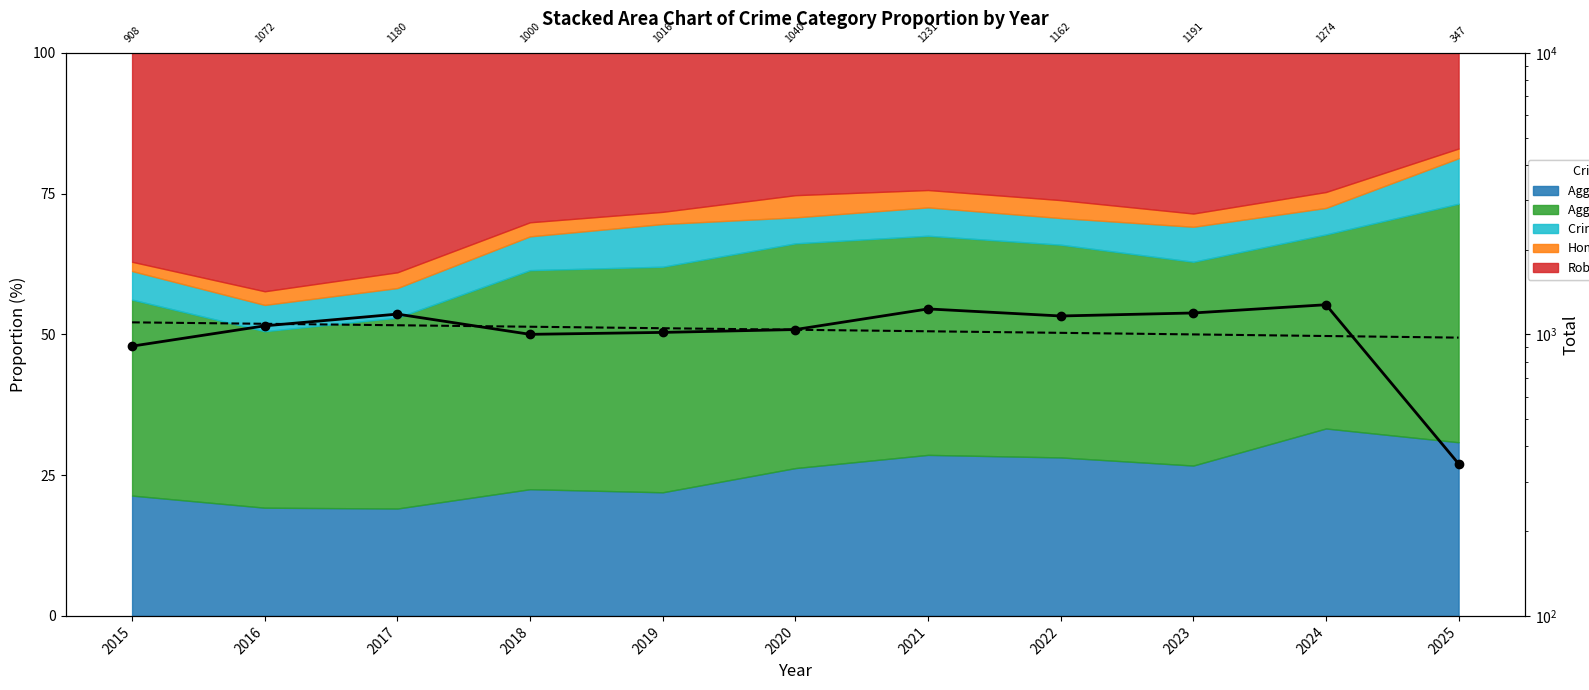

Which label corresponds to the smallest value in the chart?

2025